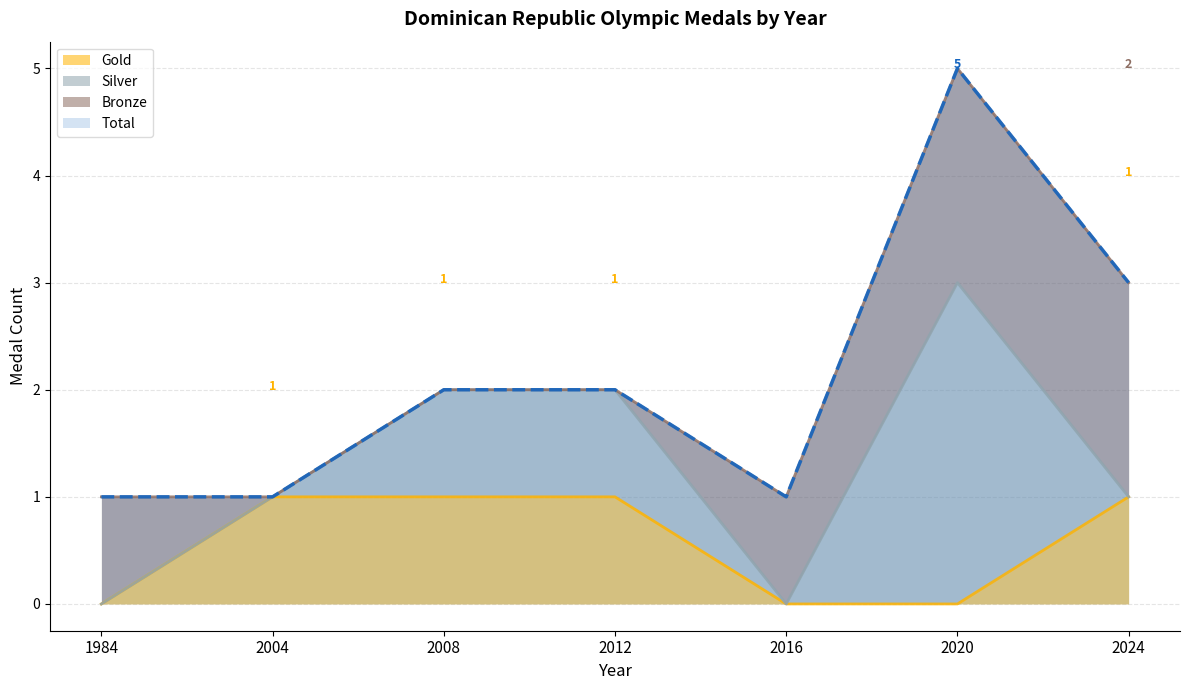

What is the total value across all series at 2016?

1